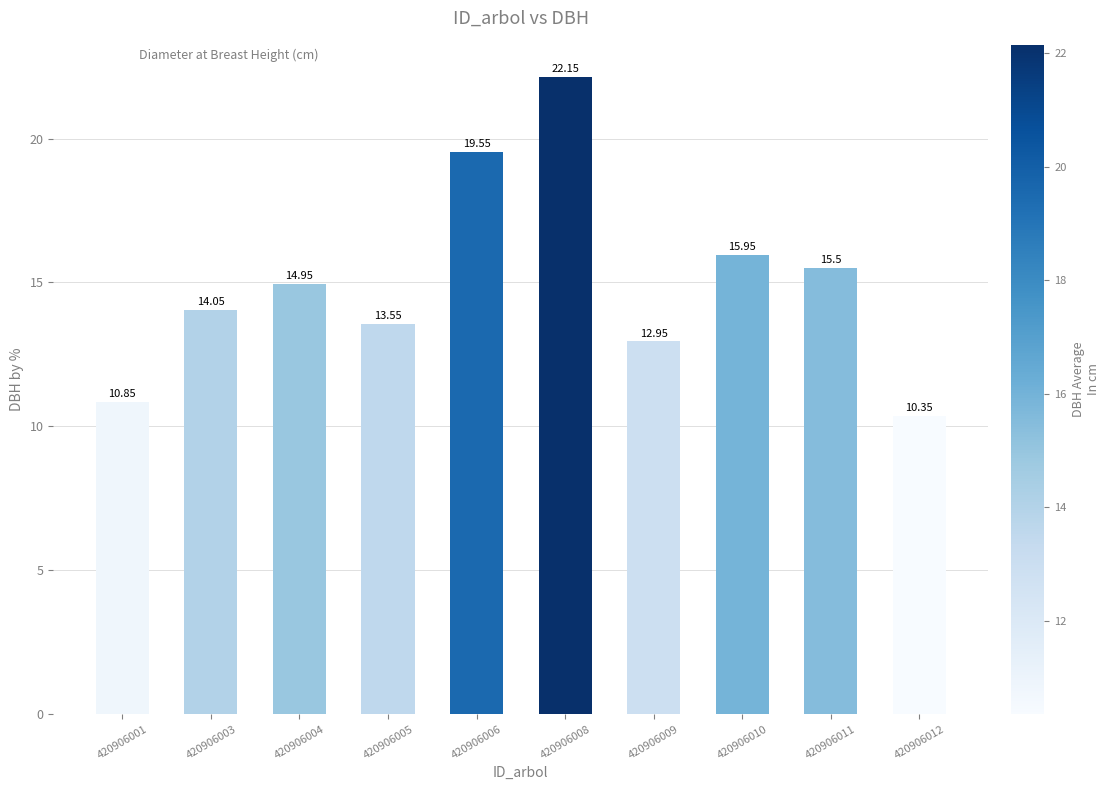

What is the ratio of the value at 420906006 to the value at 420906004?

1.3